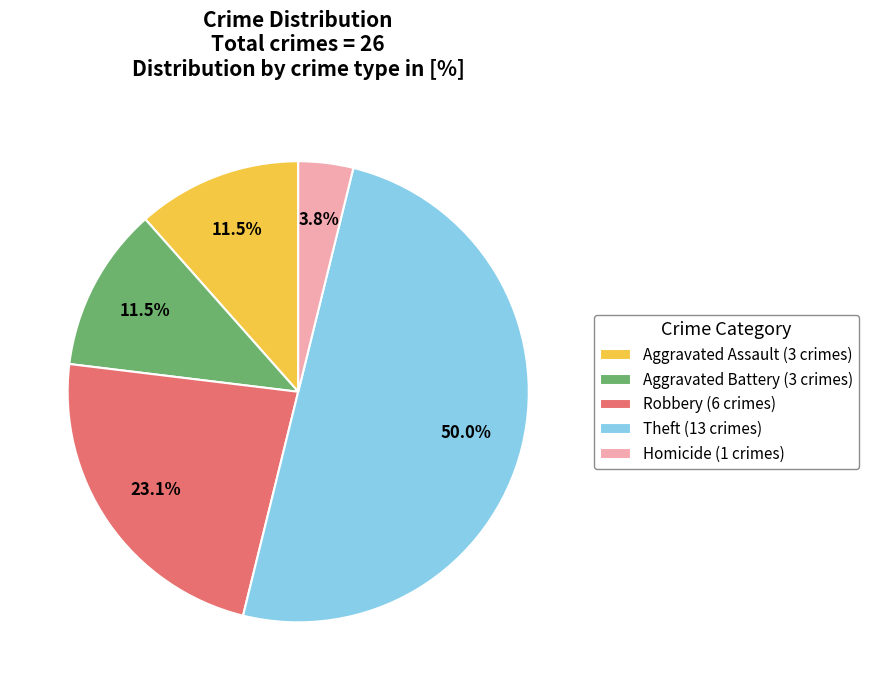

Count the number of slices in the pie.

5